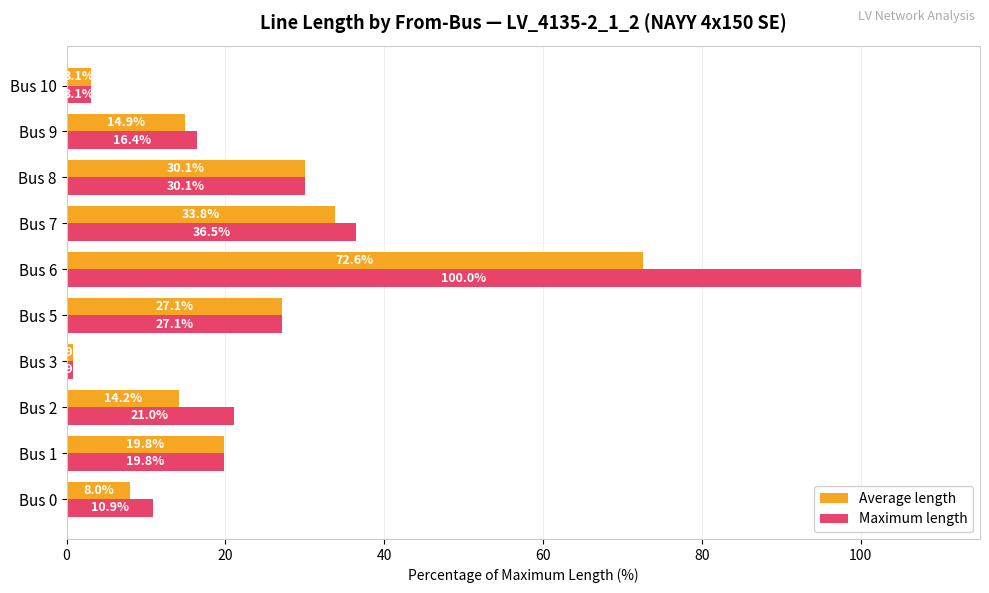

Which category has the highest value in the Maximum length series?

Bus 6